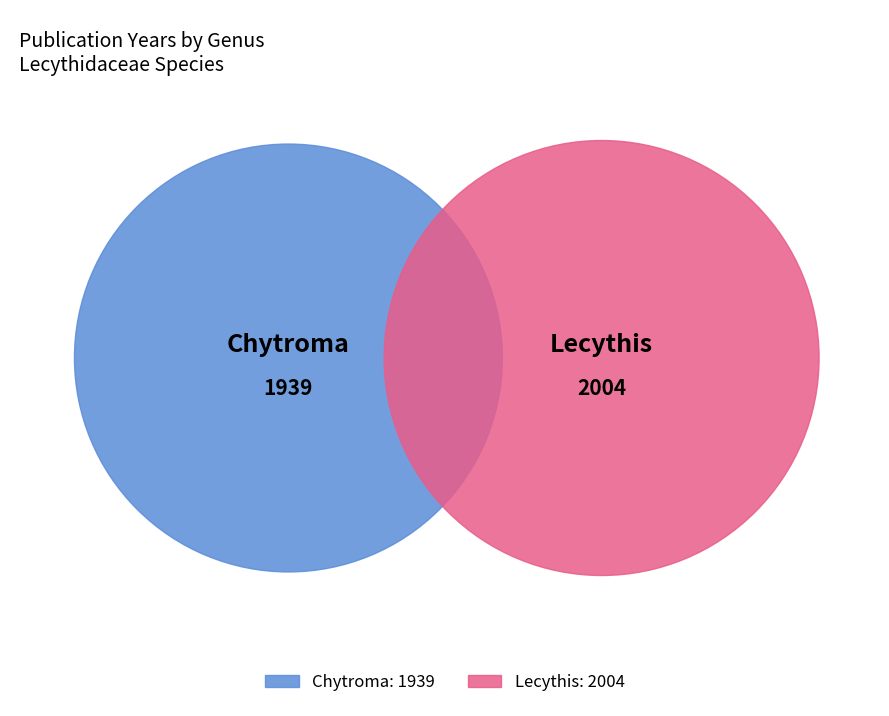

Is there any slice that represents more than half of the pie?

Yes